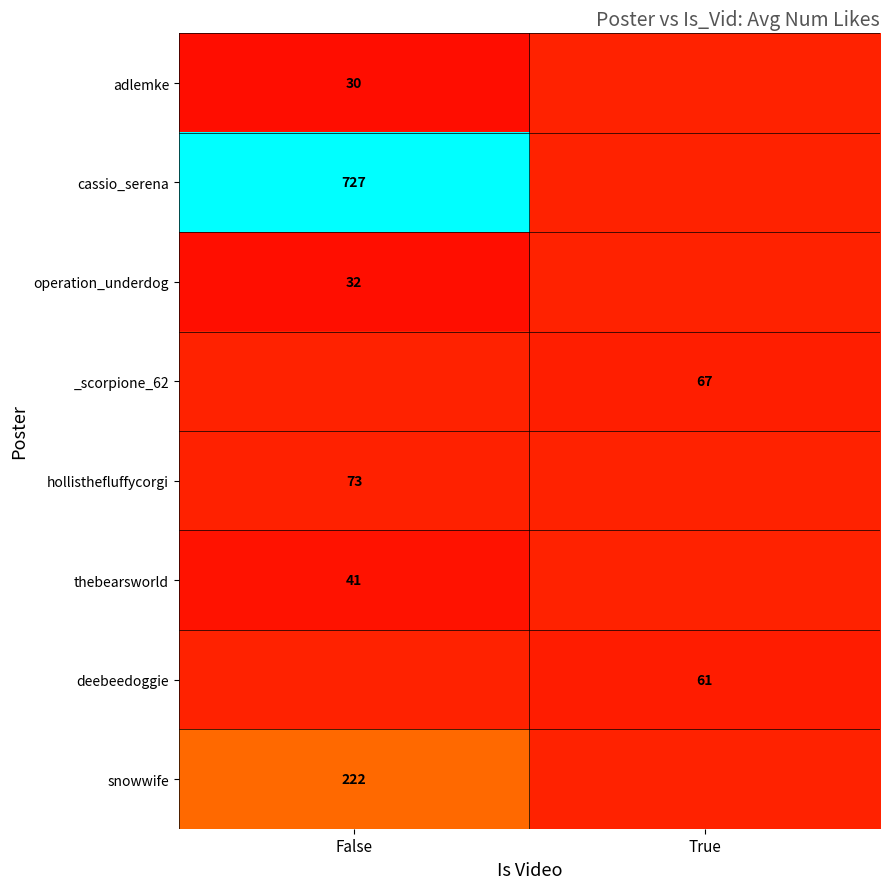

Is the value of hollisthefluffycorgi at False greater than the value of thebearsworld at False?

Yes